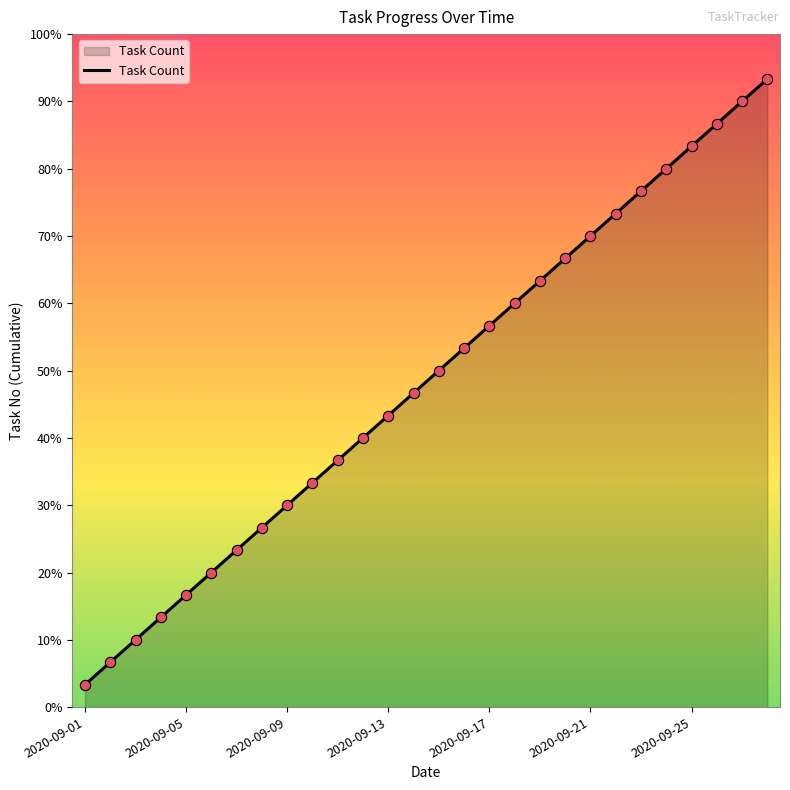

Is this an area chart (filled region under the line)?

Yes